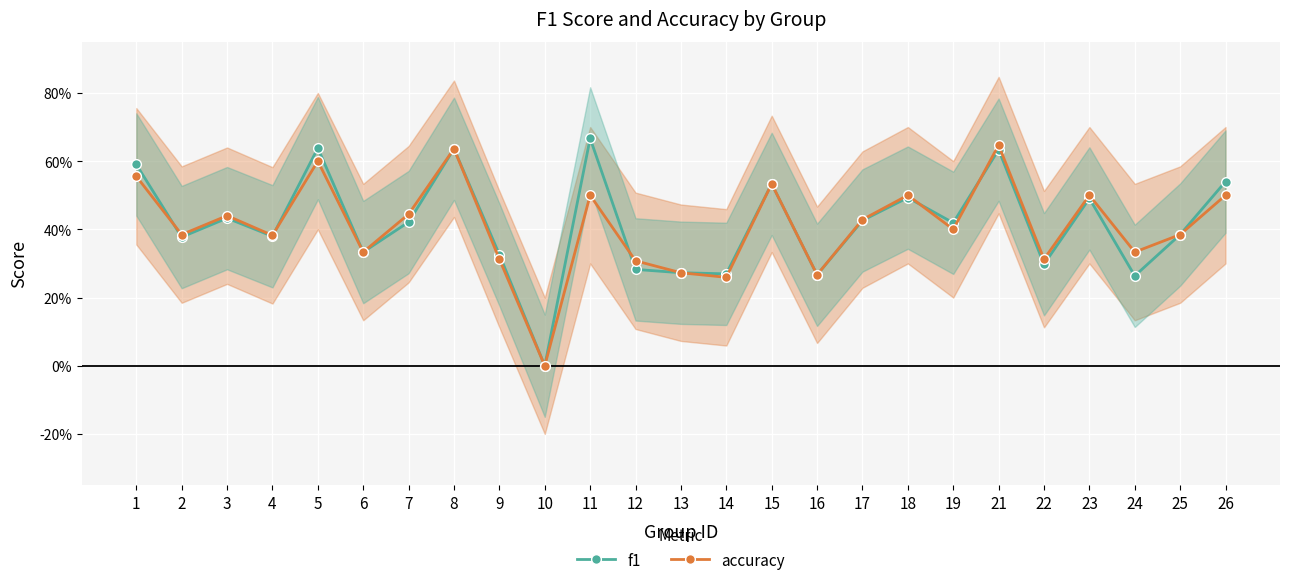

Reading right to left, list all the values displayed in this chart.

f1: 0.5	0.4	0.3	0.5	0.3	0.6	0.4	0.5	0.4	0.3	0.5	0.3	0.3	0.3	0.7	0.0	0.3	0.6	0.4	0.3	0.6	0.4	0.4	0.4	0.6
accuracy: 0.5	0.4	0.3	0.5	0.3	0.6	0.4	0.5	0.4	0.3	0.5	0.3	0.3	0.3	0.5	0.0	0.3	0.6	0.4	0.3	0.6	0.4	0.4	0.4	0.6